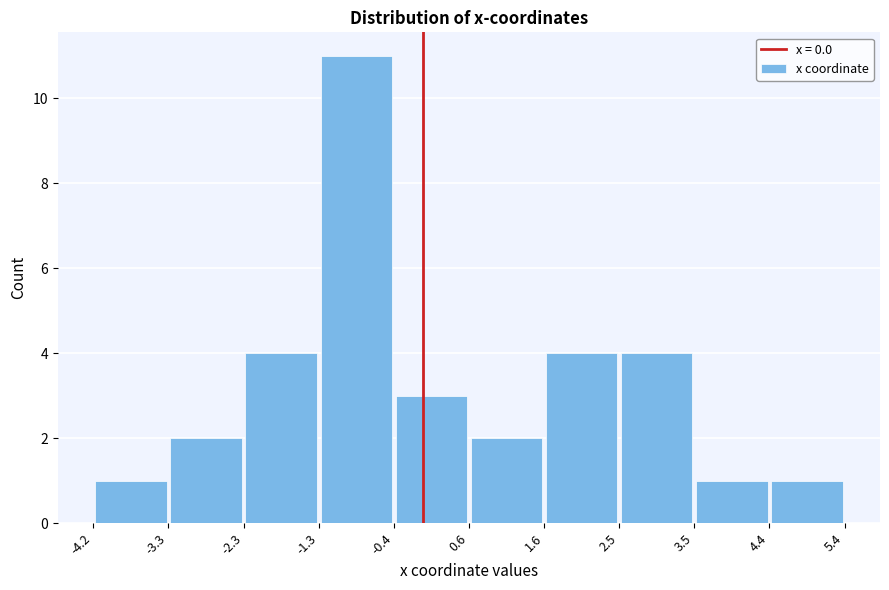

Reading left to right, transcribe this chart: for each bar, give the range it covers on the x-axis and its height. The values are not printed on the chart, so give them approximately, as read against the axis.

-4.2 to -3.3: 1
-3.3 to -2.3: 2
-2.3 to -1.3: 4
-1.3 to -0.4: 11
-0.4 to 0.6: 3
0.6 to 1.6: 2
1.6 to 2.5: 4
2.5 to 3.5: 4
3.5 to 4.4: 1
4.4 to 5.4: 1